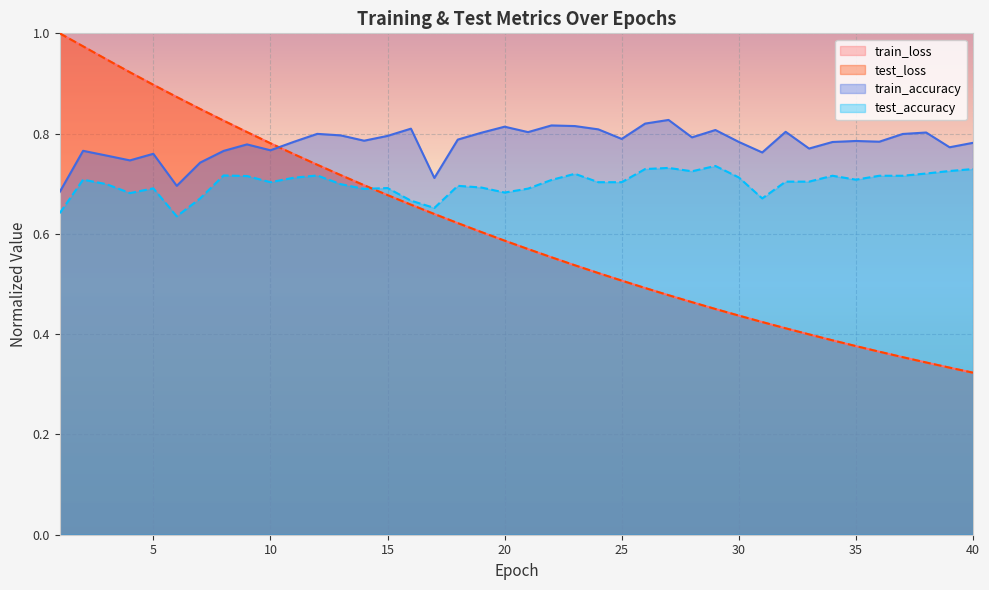

What is the total value across all series at 6?

3.1